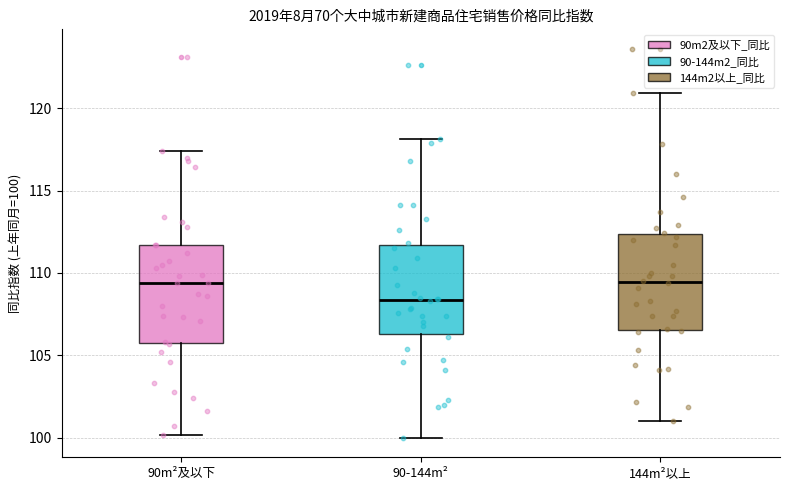

Which box's median line is the lowest?

90-144m²